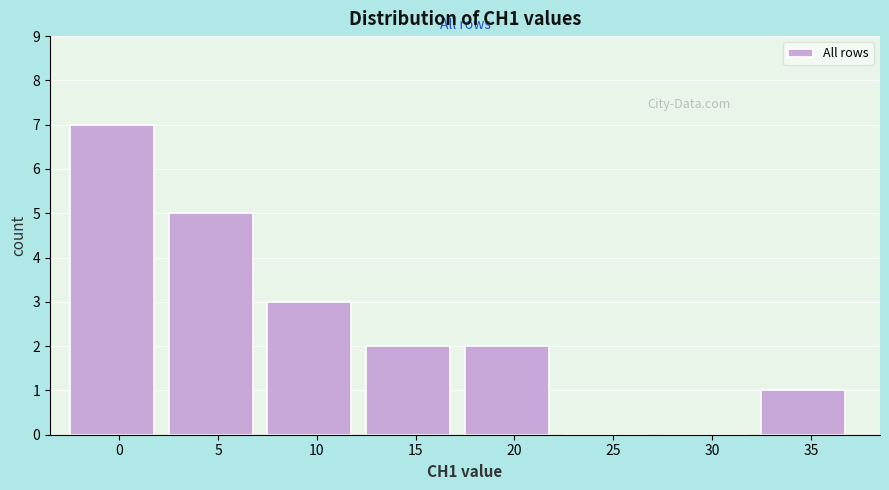

Reading left to right, what are all the values shown in this chart?

0=7	5=5	10=3	15=2	20=2	25=0	30=0	35=1